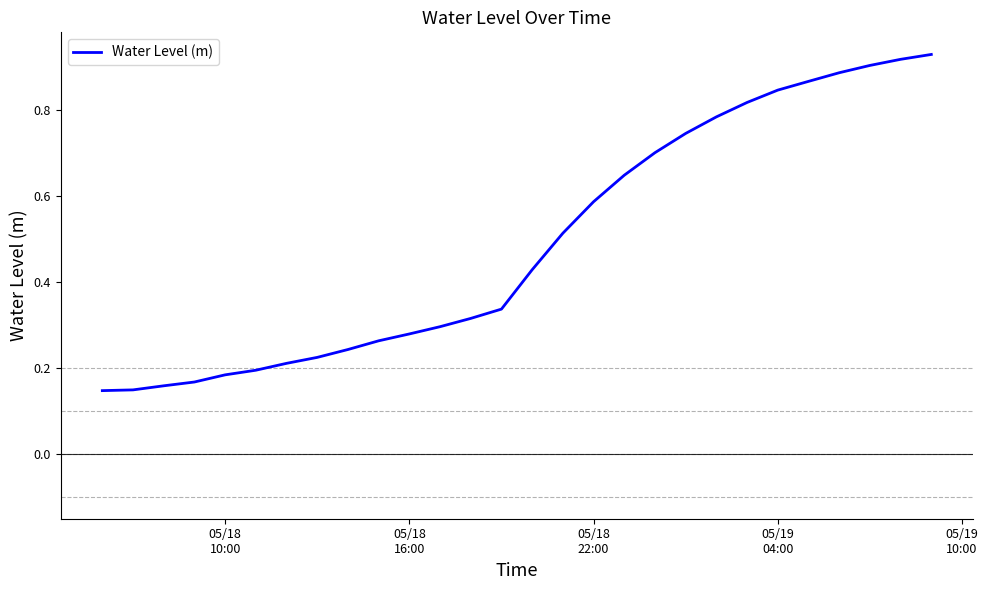

What is the sum of all values?

13.8